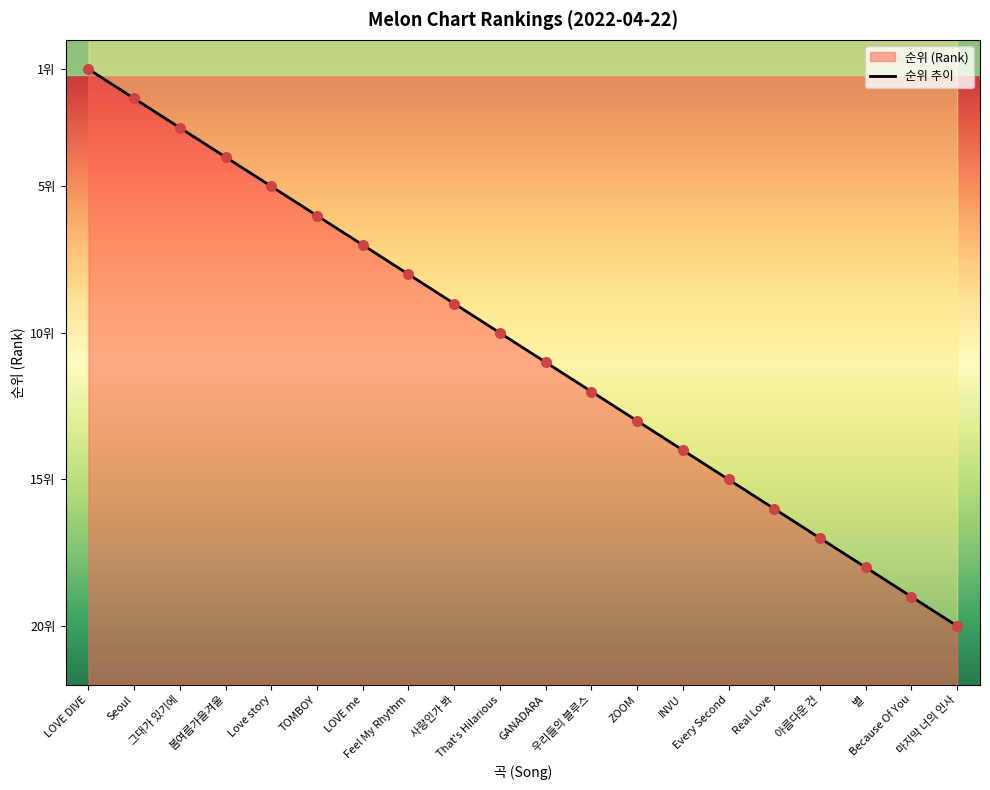

What is the change in value from GANADARA to ZOOM?

+2